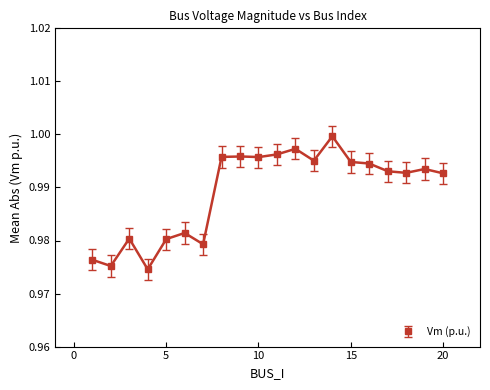

Does the chart have visible grid lines?

No